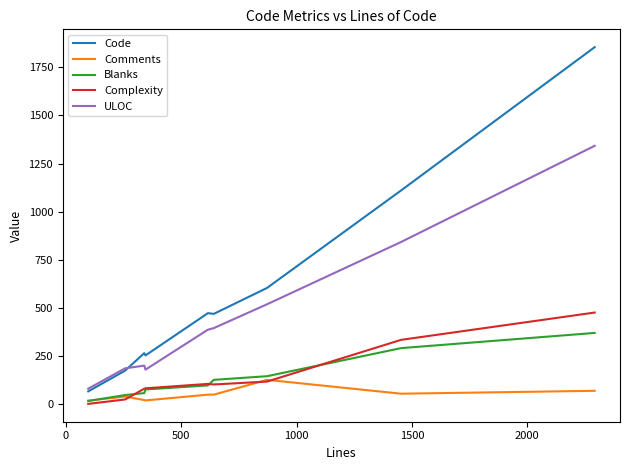

What is the difference between the second highest and second lowest values in the Complexity series?

310